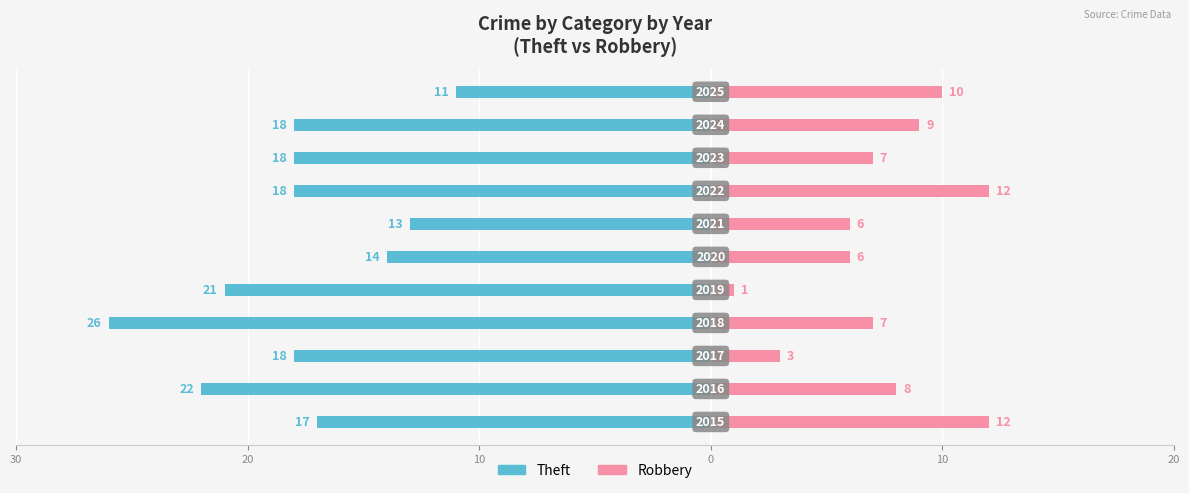

How many values in the Theft series exceed -18?

4